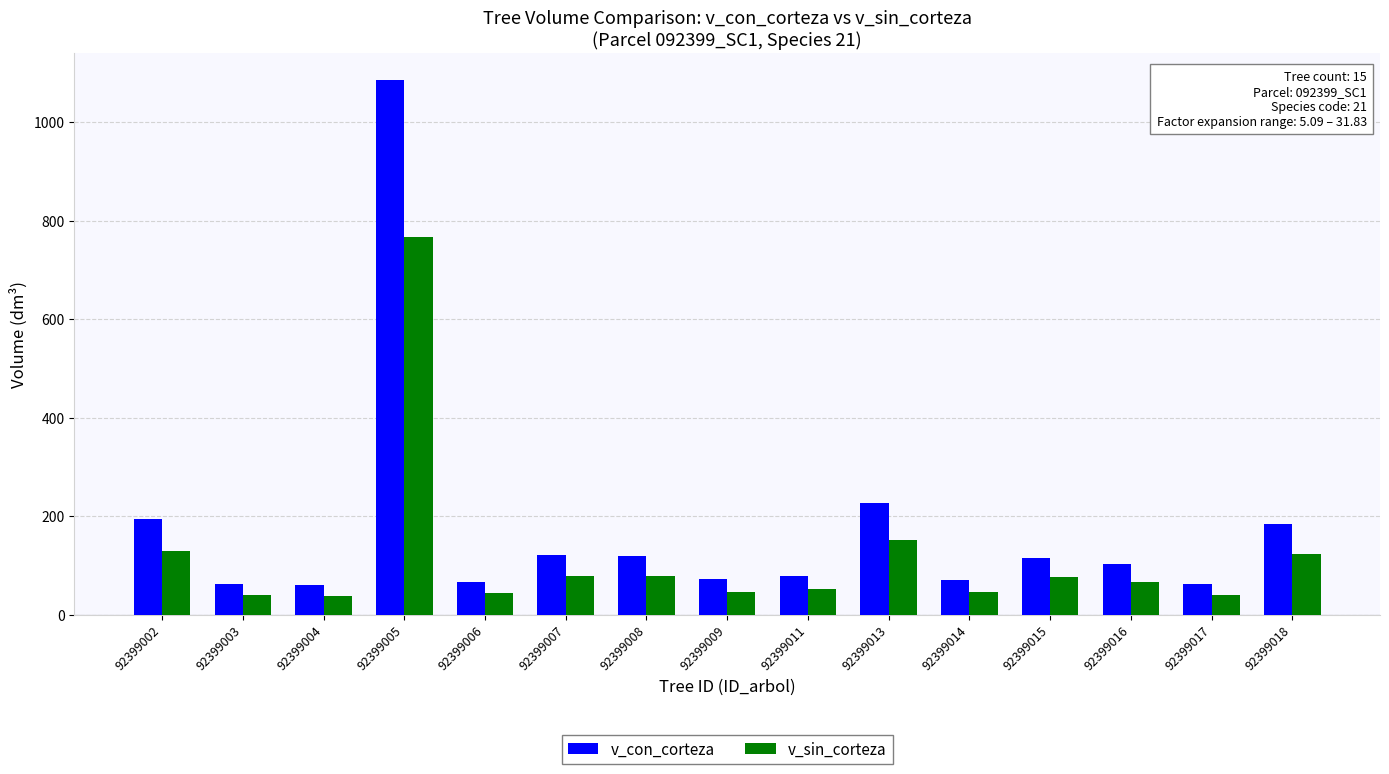

What is the spread (max minus min) of values at 92399011?

28.0